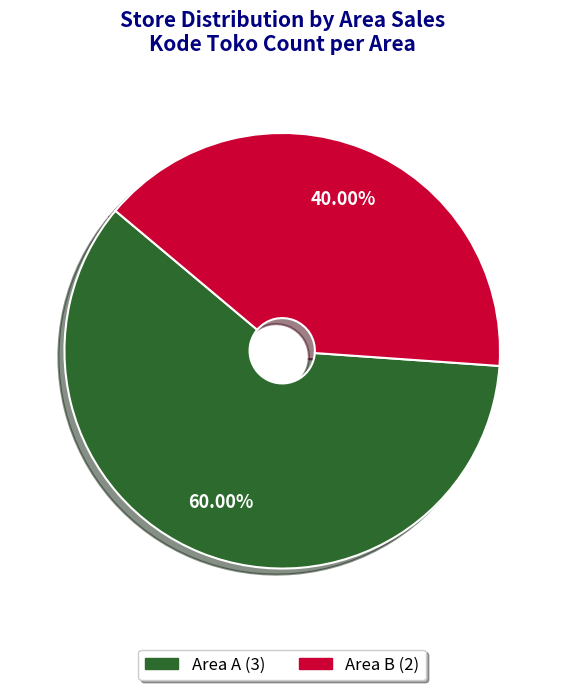

How many segments does this pie chart have?

2